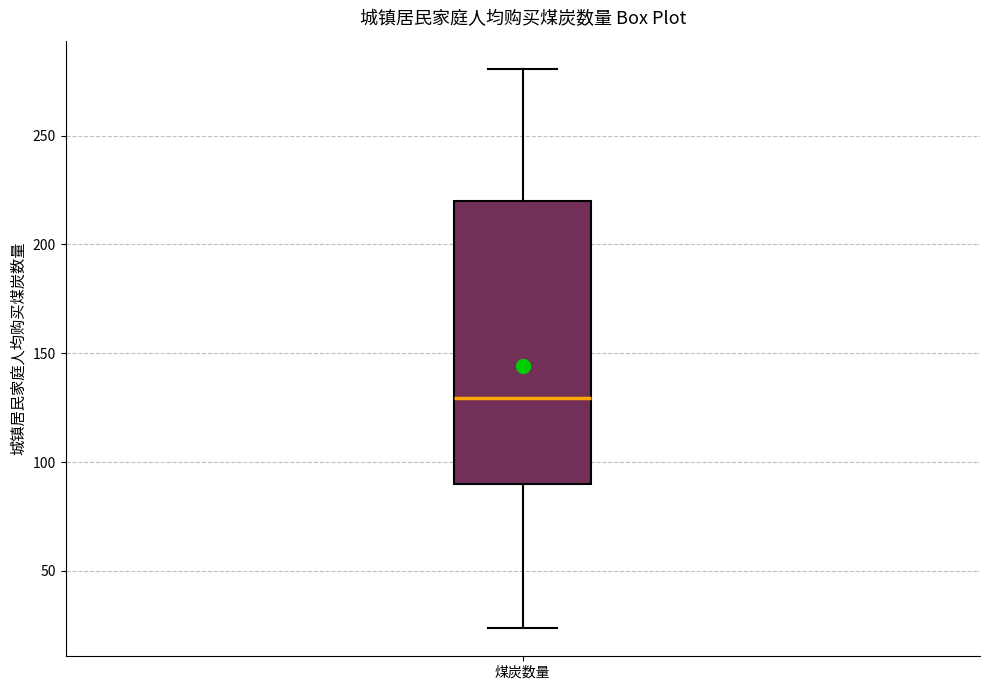

Transcribe this box plot: give where the median line is, the range the box spans, and where the two whiskers end, as read against the y-axis. The values are not printed on the chart, so give them approximately, as read against the axis.

median 130, box 90 to 220, whiskers 25 to 280